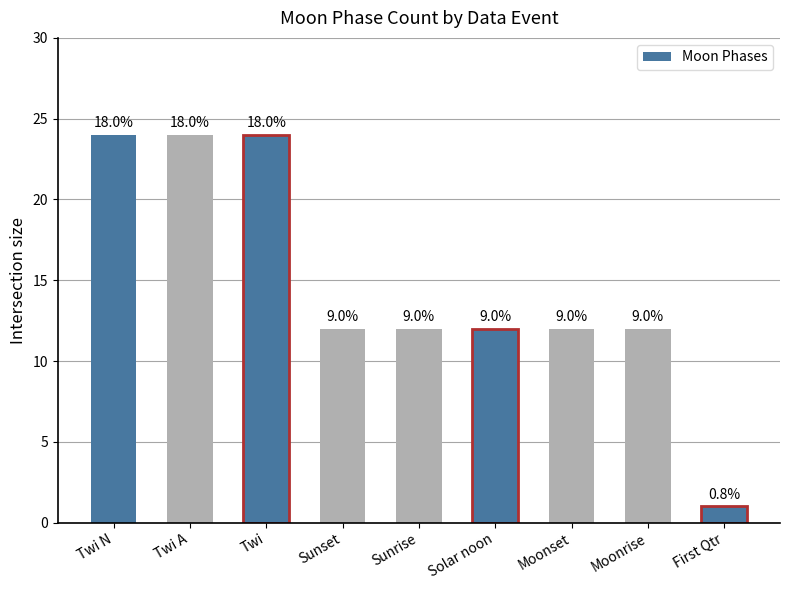

How many bars are there in total?

9